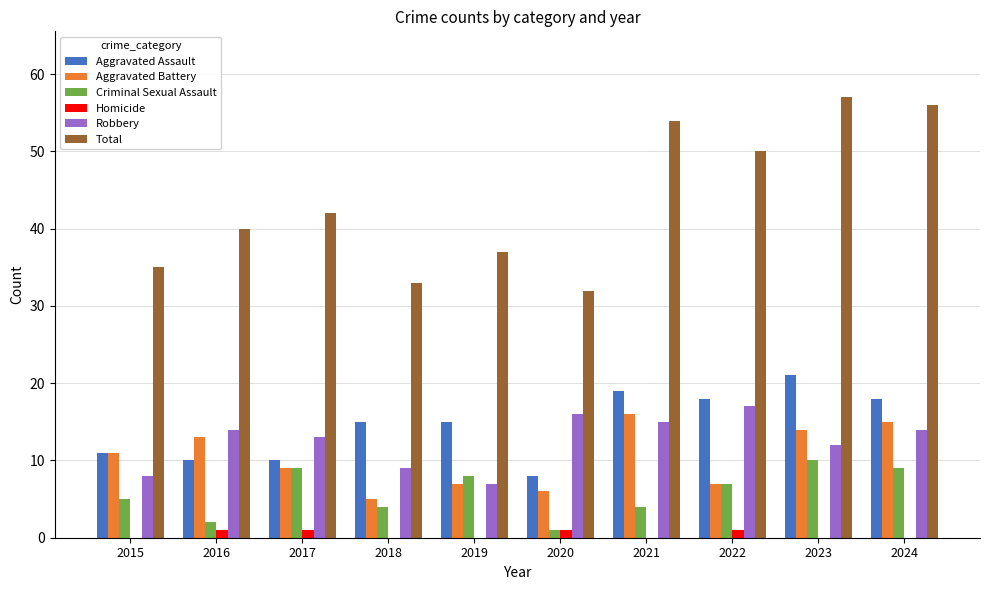

Count the number of data series in this chart.

6